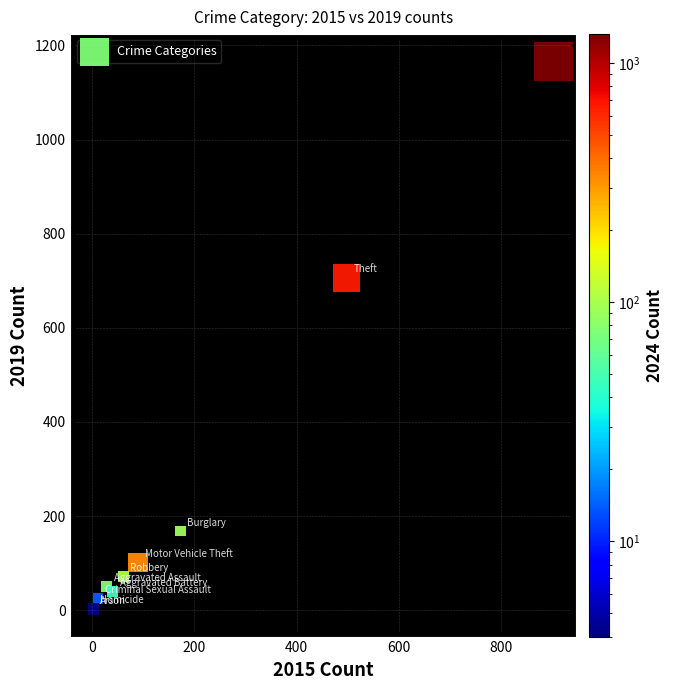

What Y value in the scatter plot is closest to 584?

706